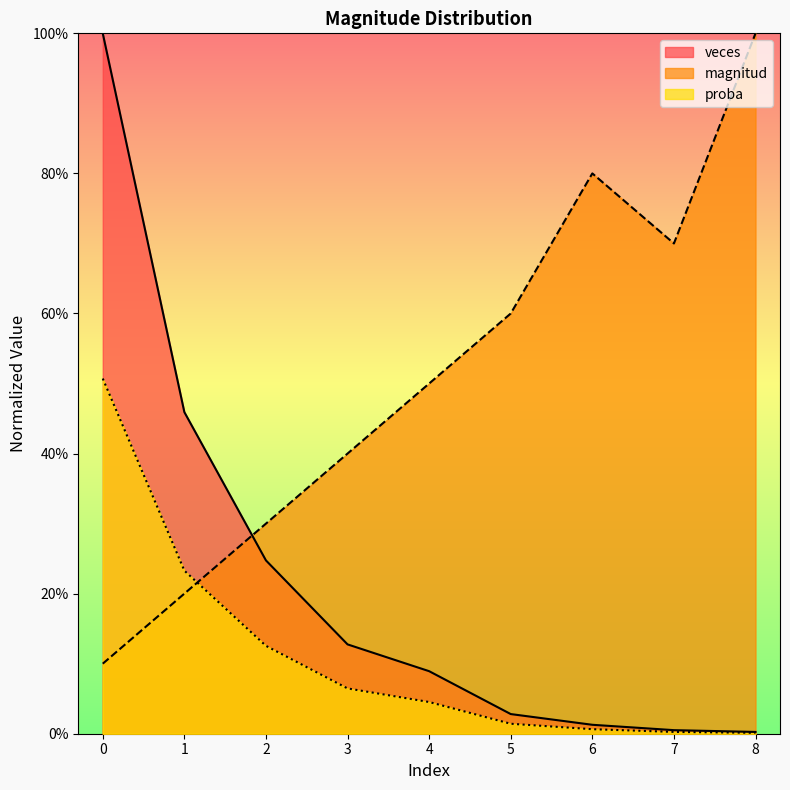

What is the difference between the proba values at 8 and 0?

0.5